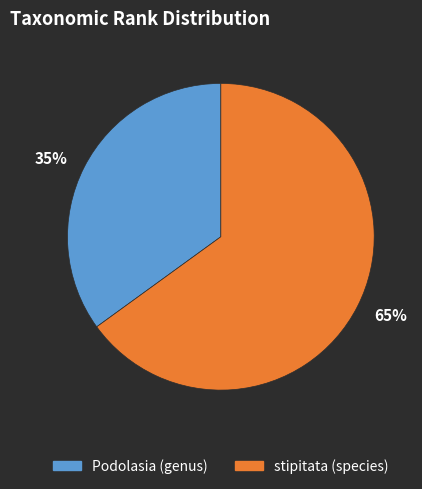

What is the majority slice?

stipitata (species)